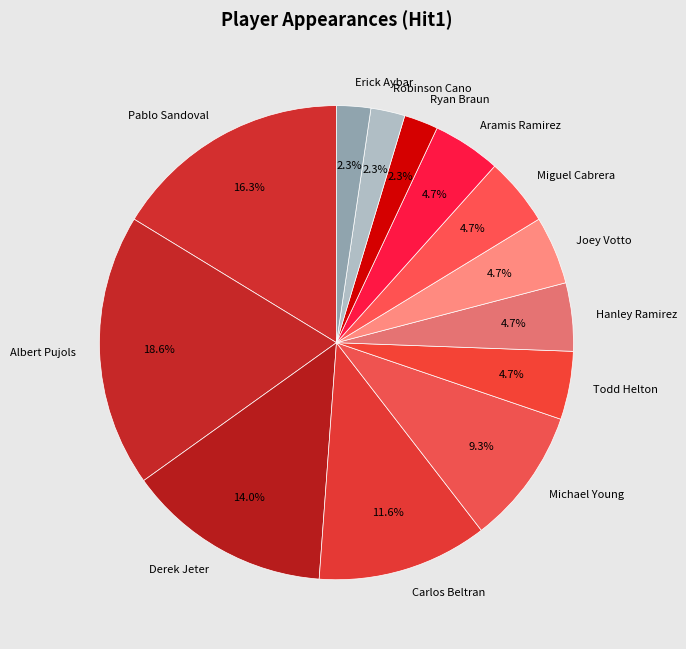

Is there any slice that represents more than half of the pie?

No